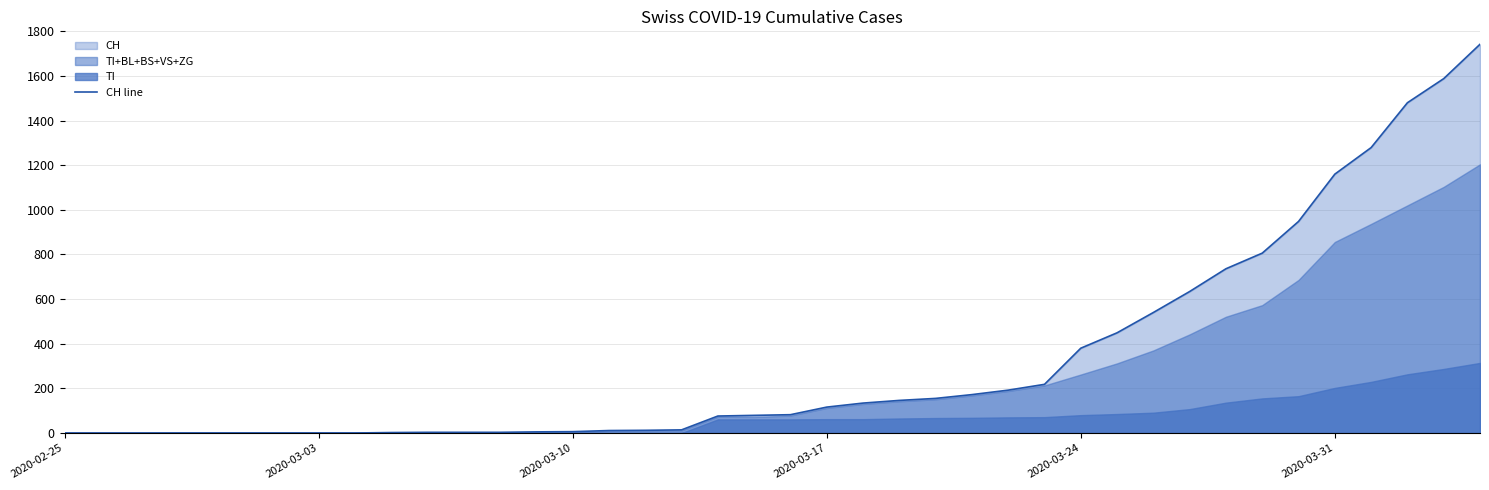

The value of CH line at 2020-03-03 is -838. True or false?

False